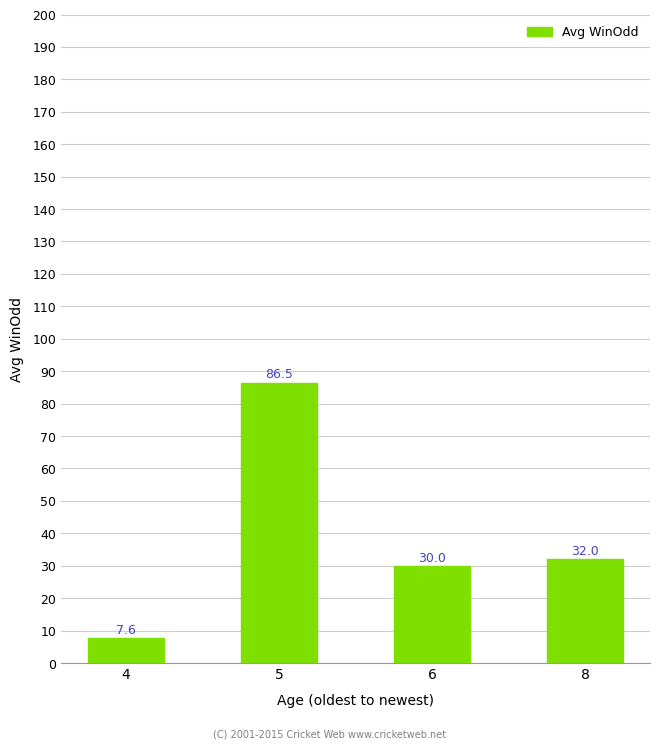

The chart shows a value of 8.9 at 6. True or false?

False